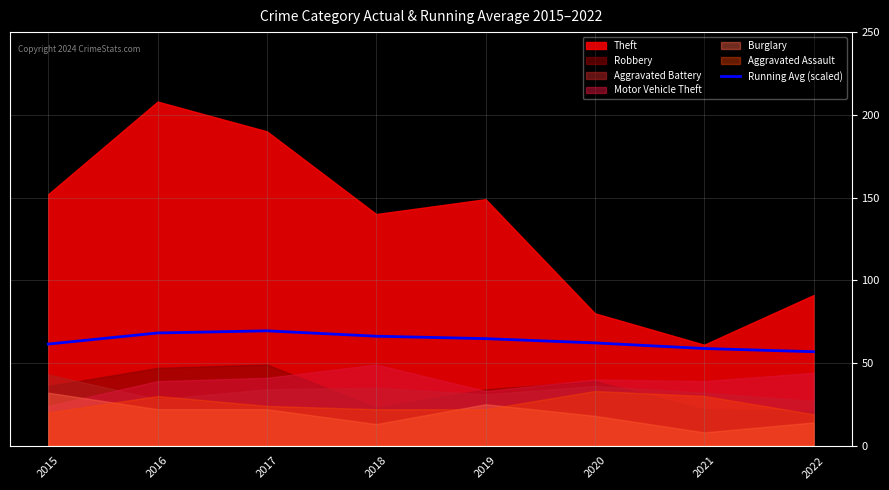

True or false: the data shows 89.3 at 2016.

False